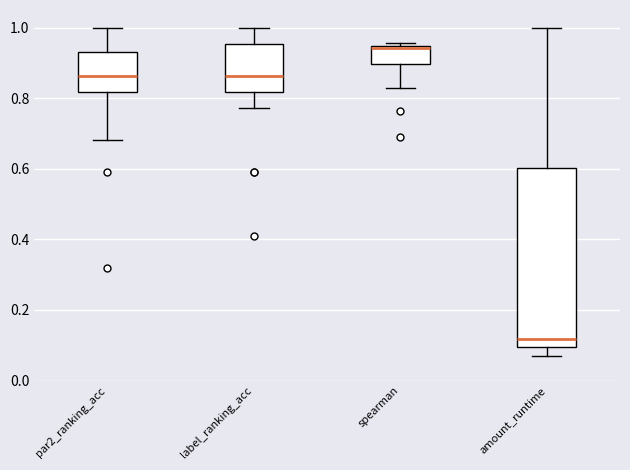

Which box is the tallest, from its lower edge to its upper edge?

amount_runtime